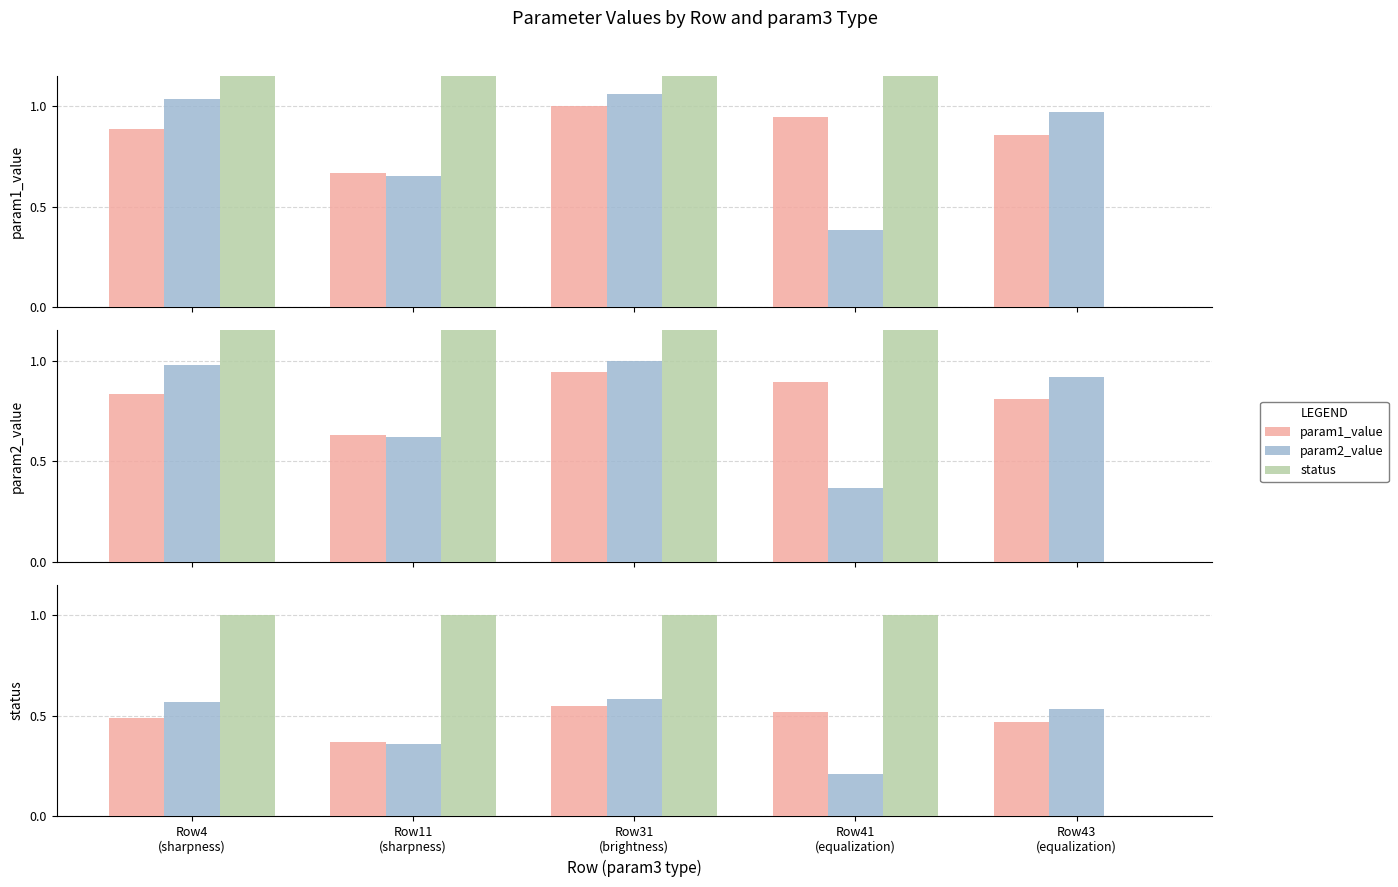

Does the chart contain stacked bars?

No